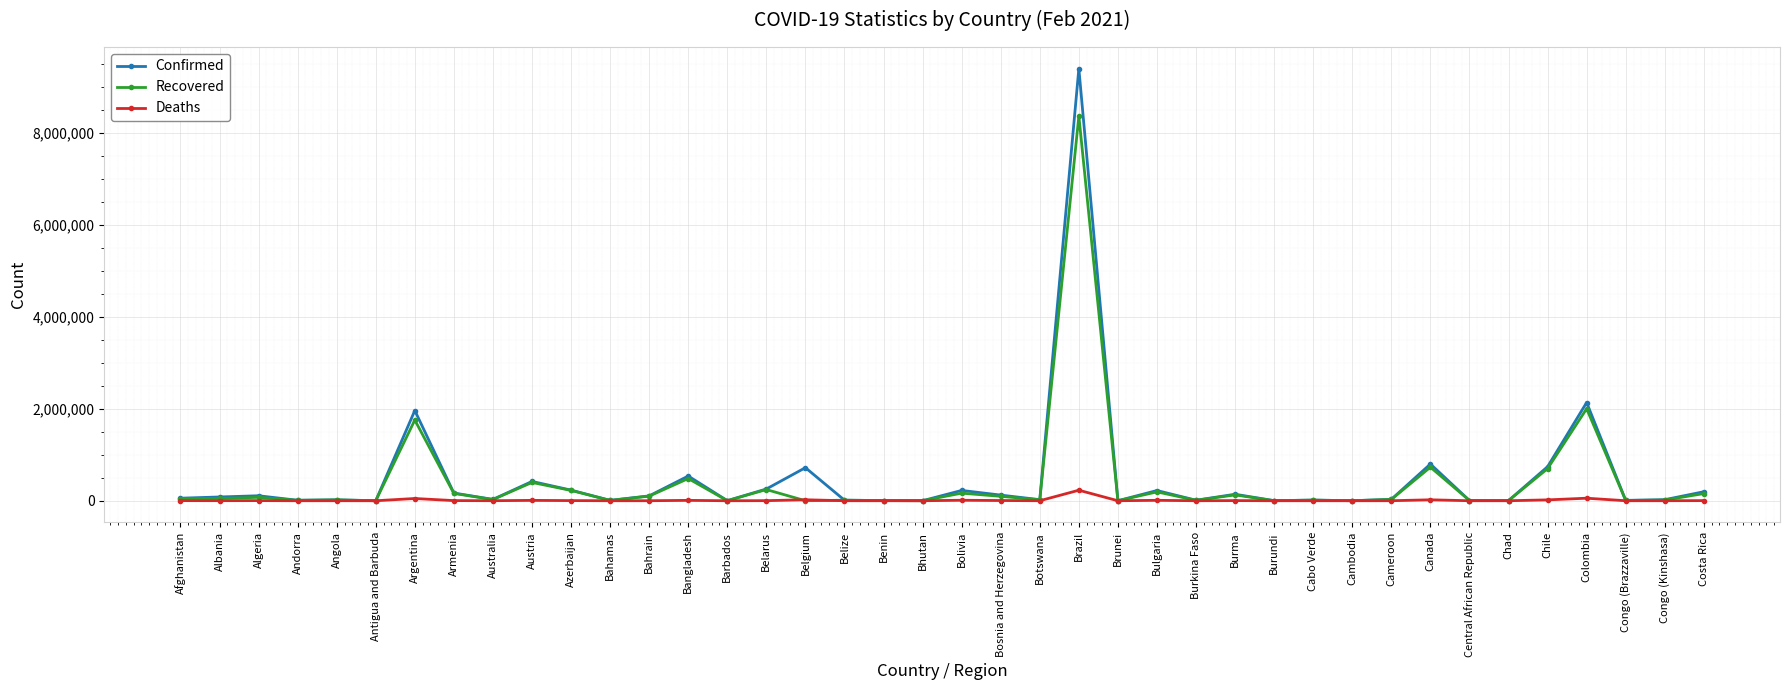

What is the label of the 5th point from the right?

Chile